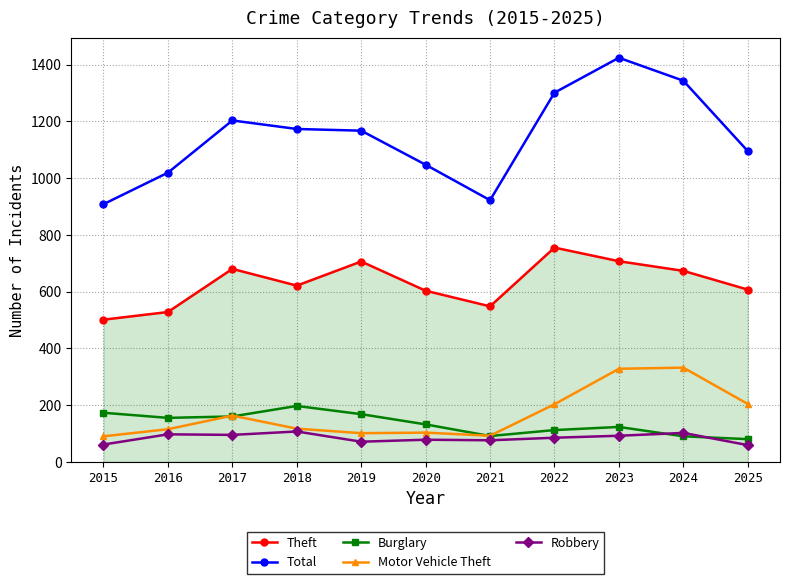

How many lines are shown in the chart?

5